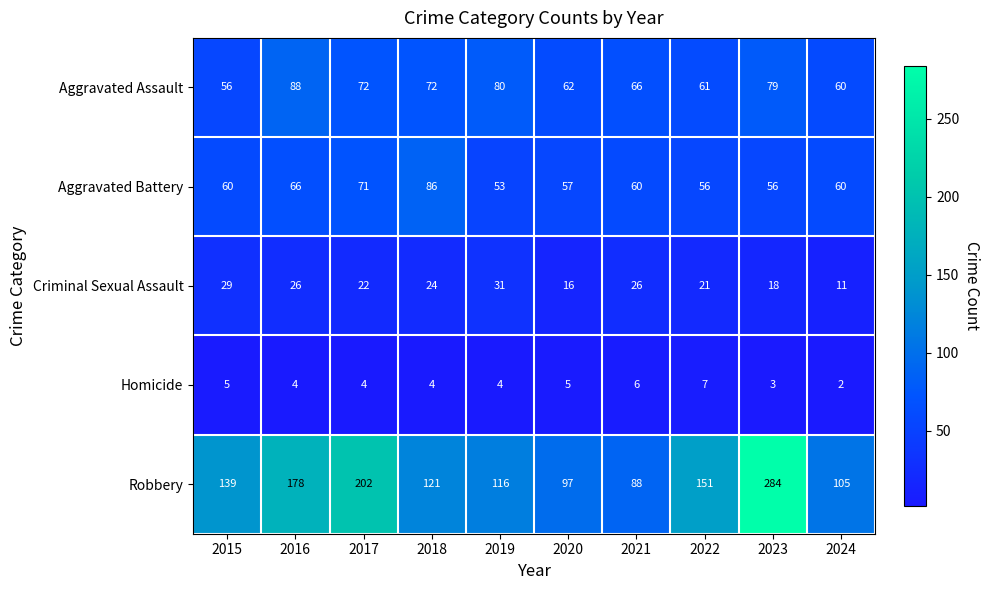

The Aggravated Assault series shows 79 at 2023. True or false?

True